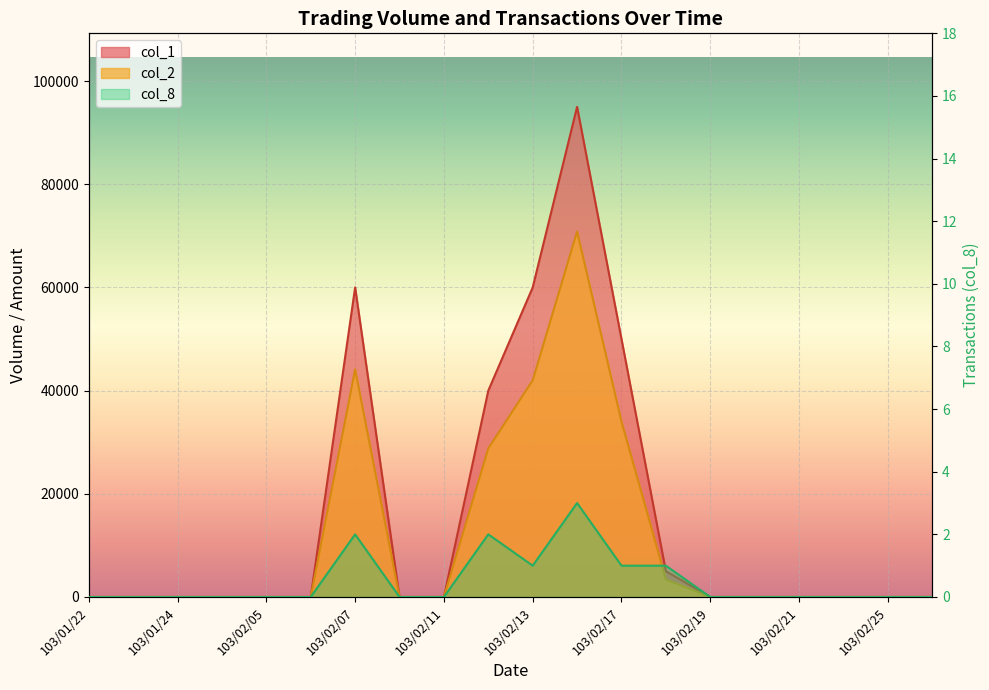

True or false: col_1 has a value of -36670 at 103/02/05.

False